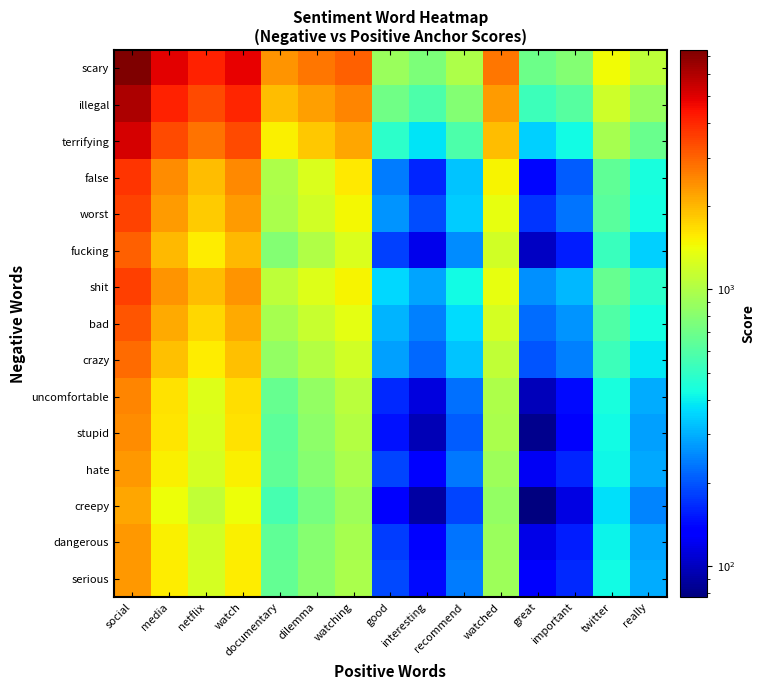

What is the difference between the highest and lowest values at social?

5181.8